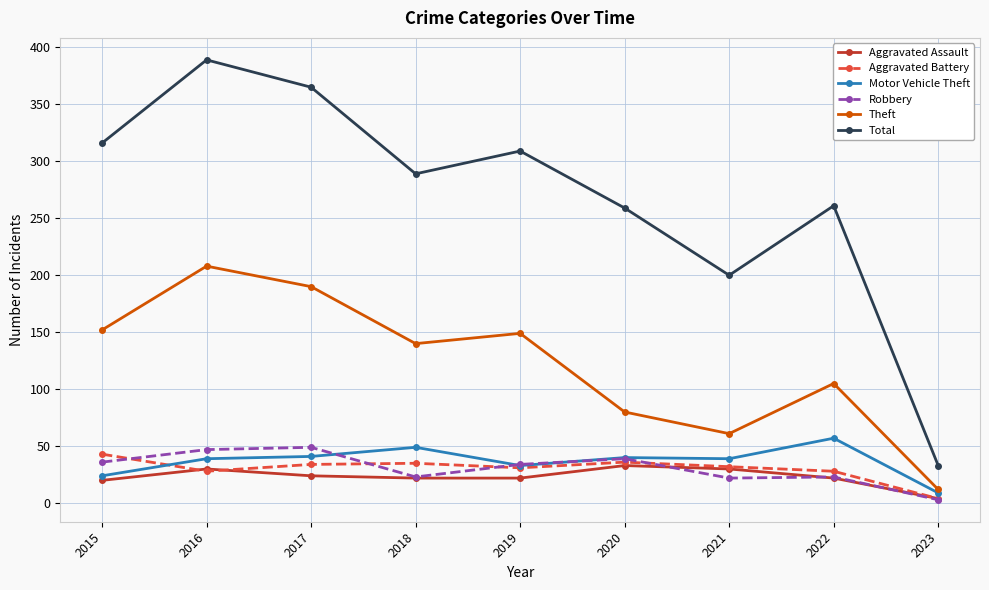

What is the total value across all series at 2016?

741